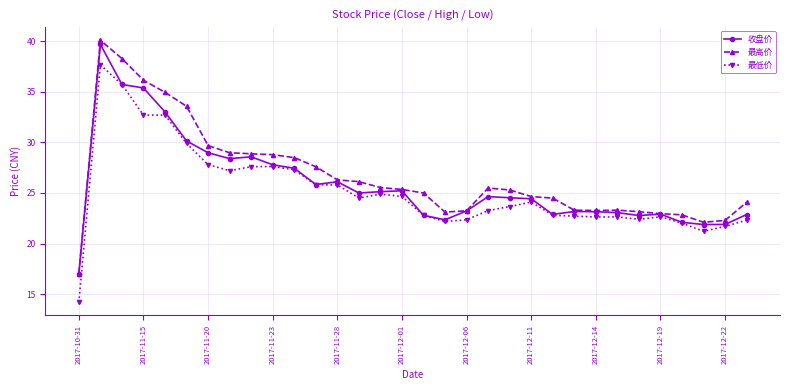

What is the value of the 收盘价 point at the 22nd from the left?

24.4